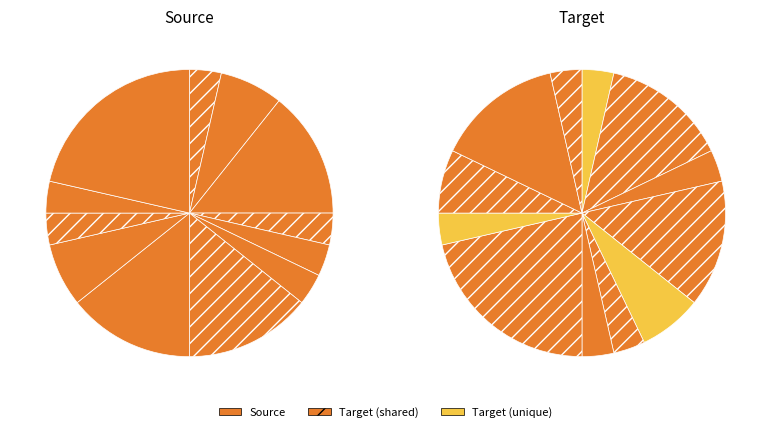

The mHWecofeel slice represents 1% of the pie. True or false?

False